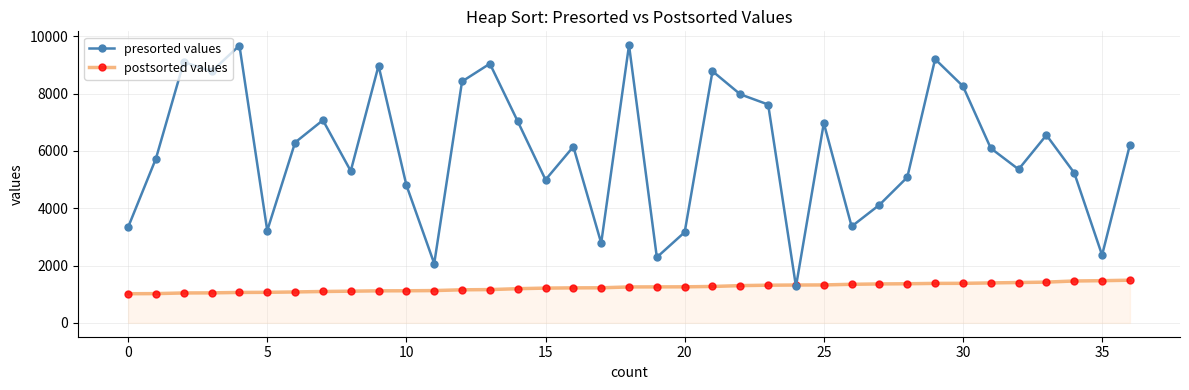

What is the maximum value for presorted values?

9688